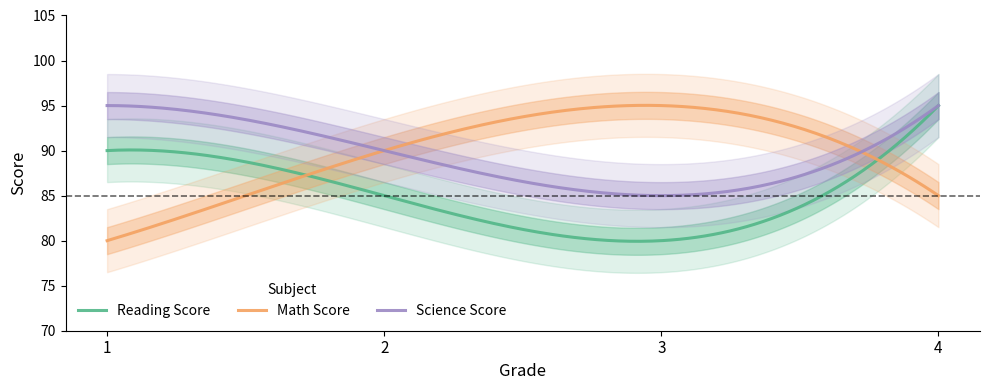

Is it true that Math Score equals 85 at 4?

True